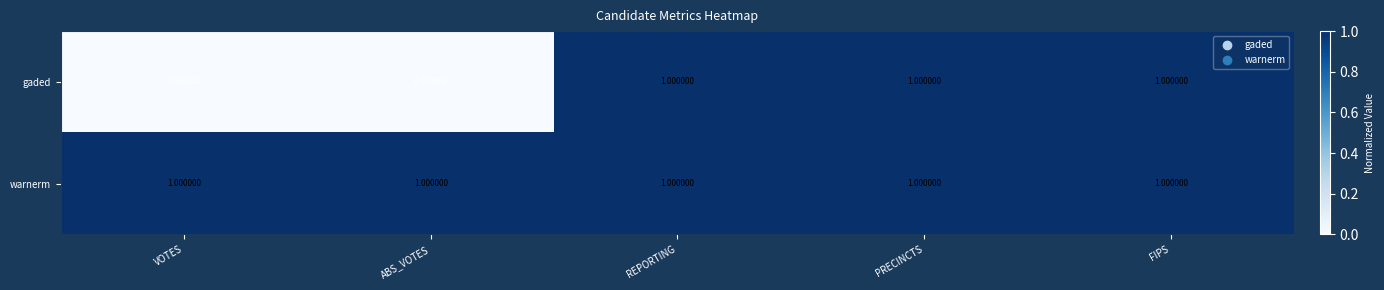

Which series has the largest range (max minus min)?

gaded